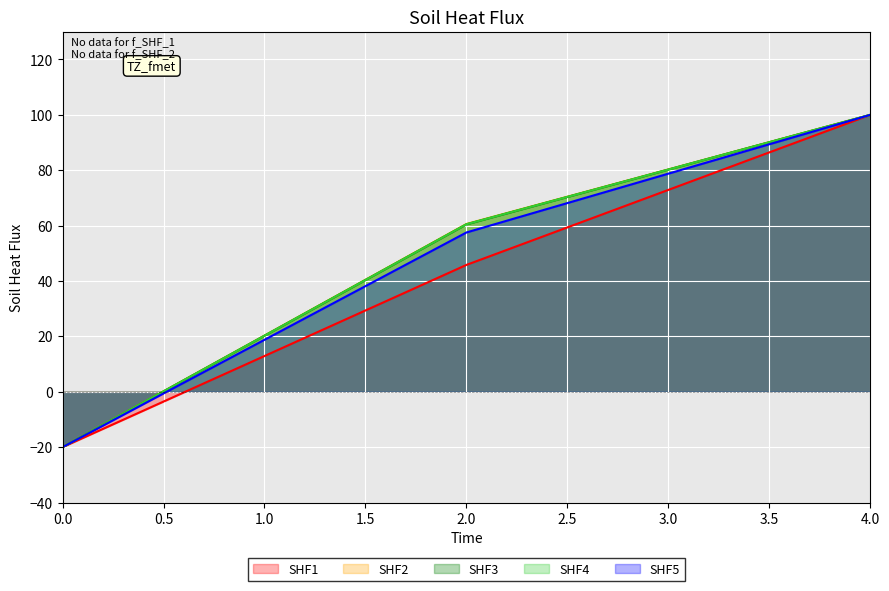

Which category has the highest value in the Area series?

4